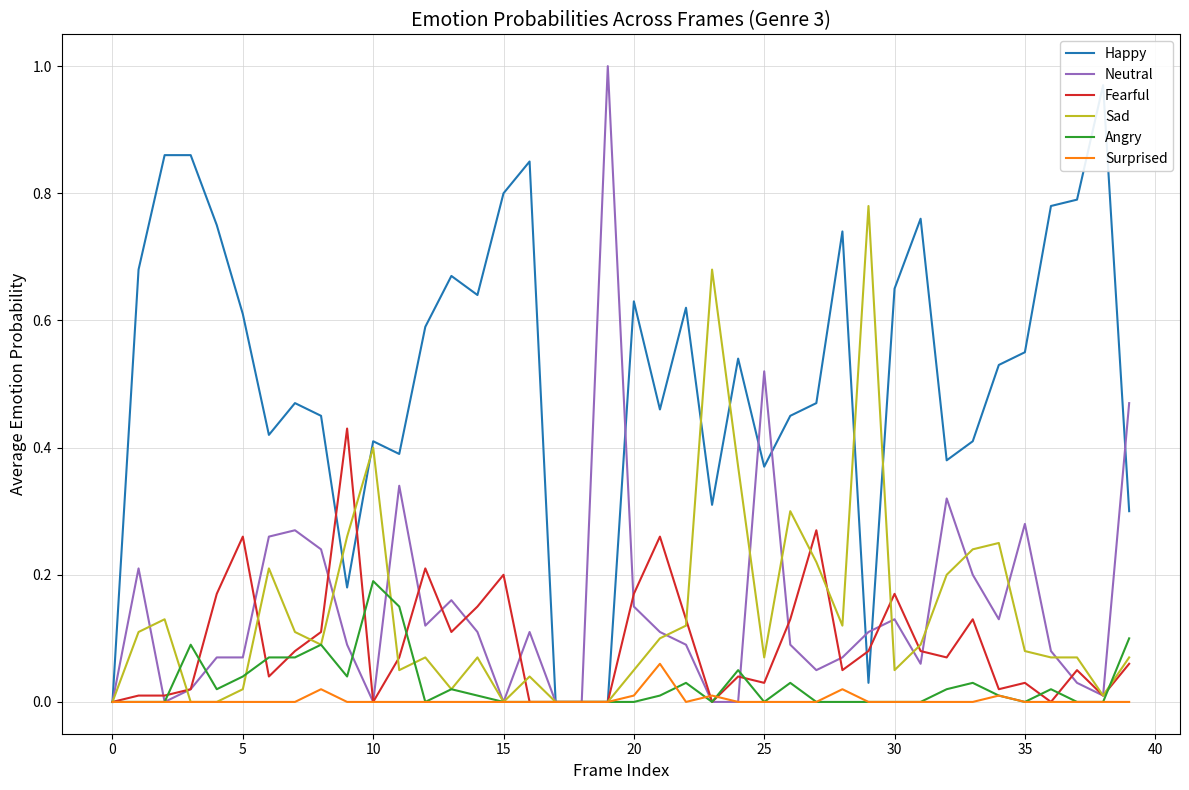

The value of Angry at 30 is -0.1. True or false?

False